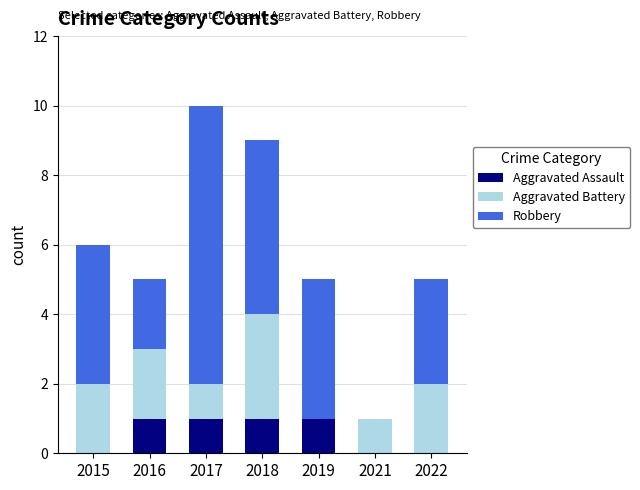

How many series are shown in this chart?

3